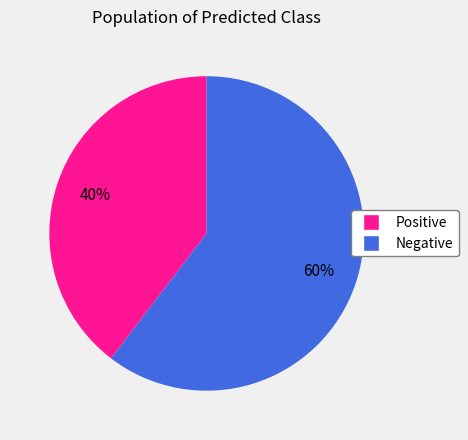

Which slice is the largest?

Negative